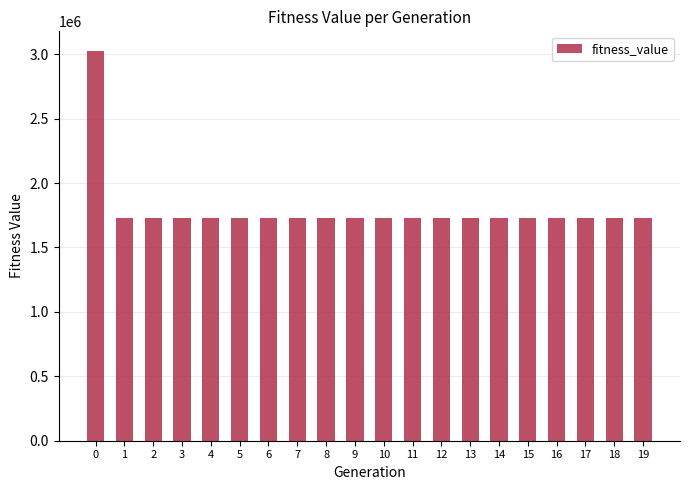

What is the average value?

1791138.7